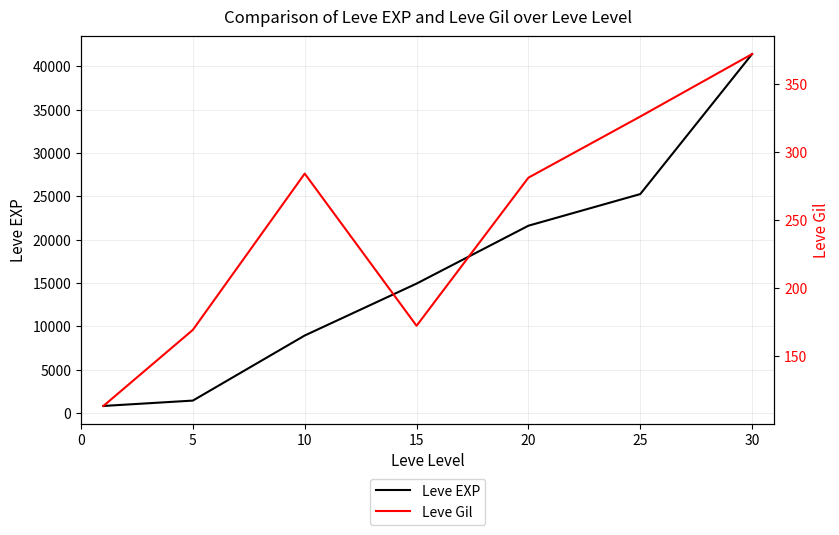

Which category has the highest value in the Leve EXP series?

30